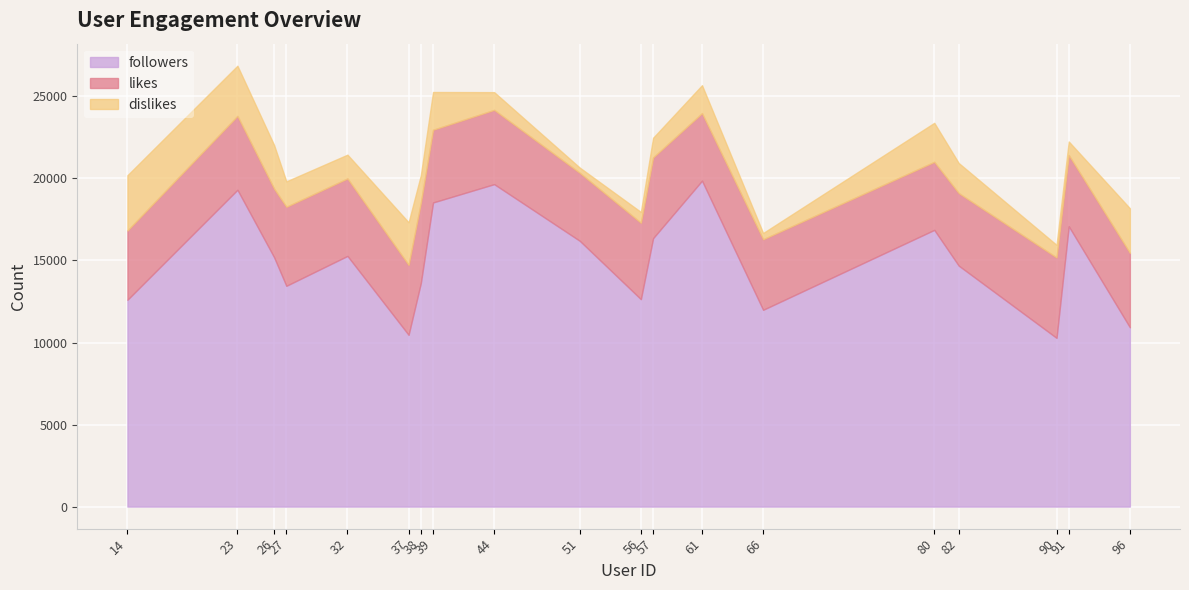

What is the average value of the dislikes series?

1712